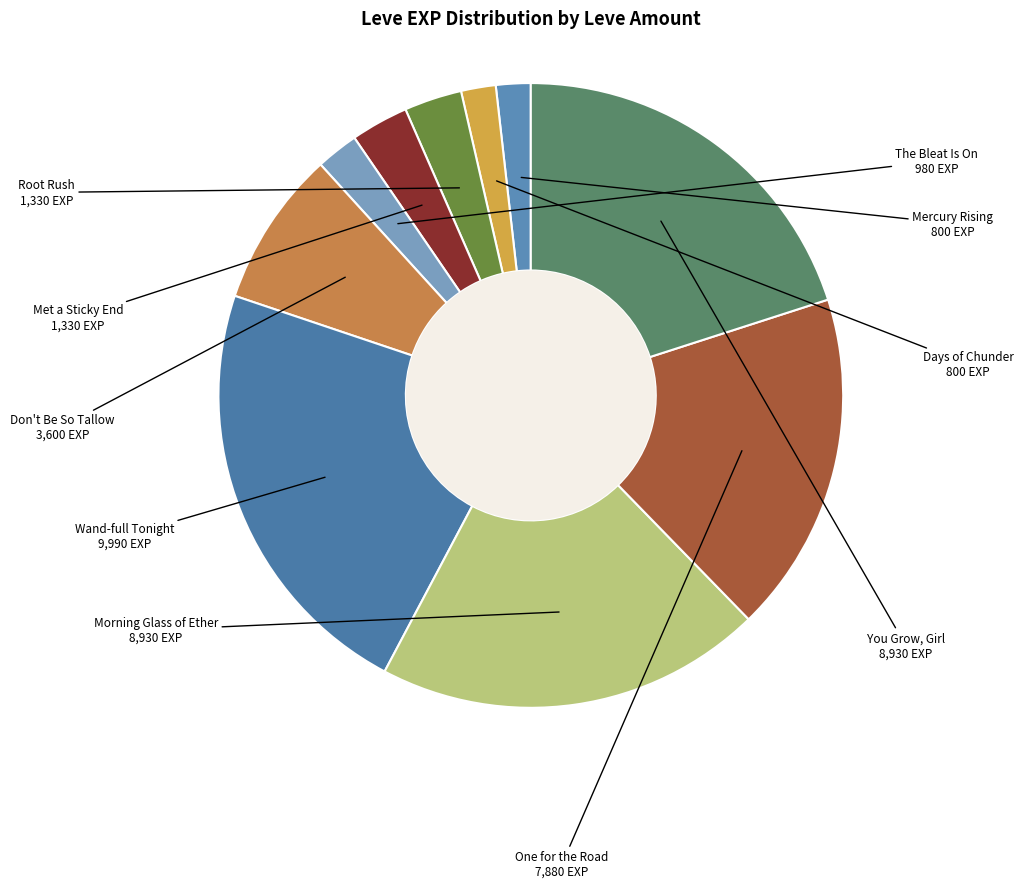

Is the sum of Root Rush and Morning Glass of Ether greater than half?

No